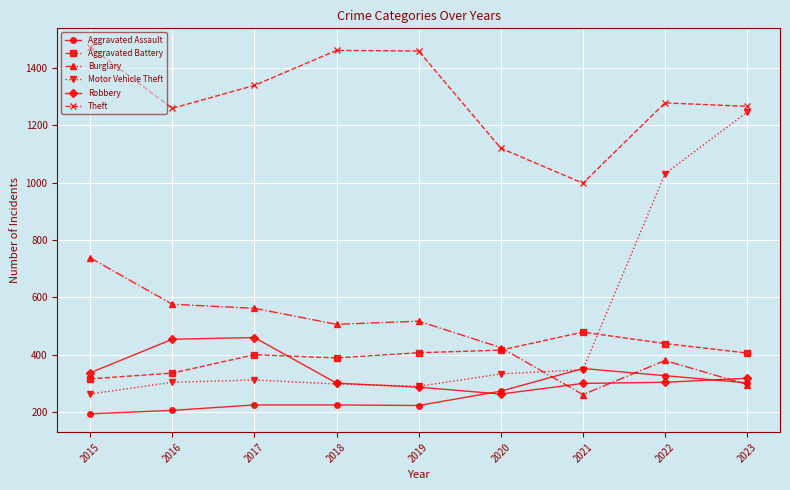

What is the total value across all series at 2020?

2830